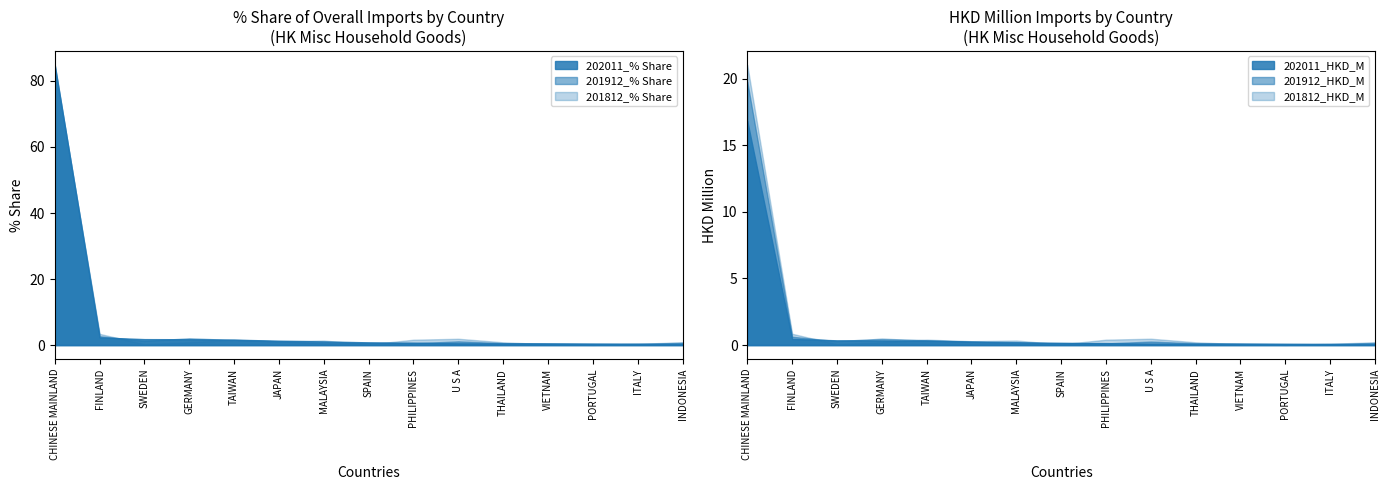

Between SWEDEN and PHILIPPINES, which series saw the biggest shift?

201812_% Share